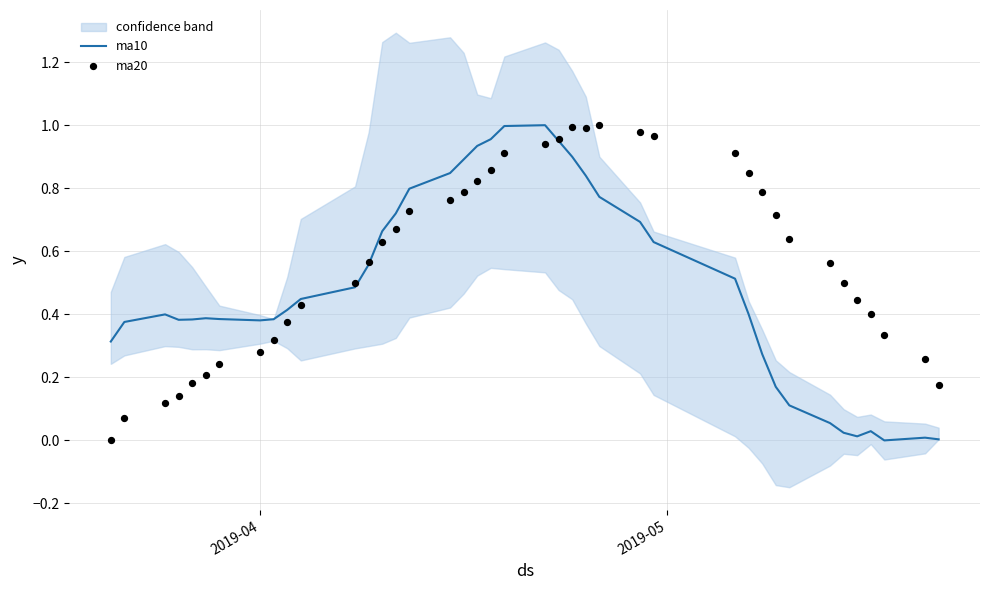

Which series has the largest total across all categories?

ma20